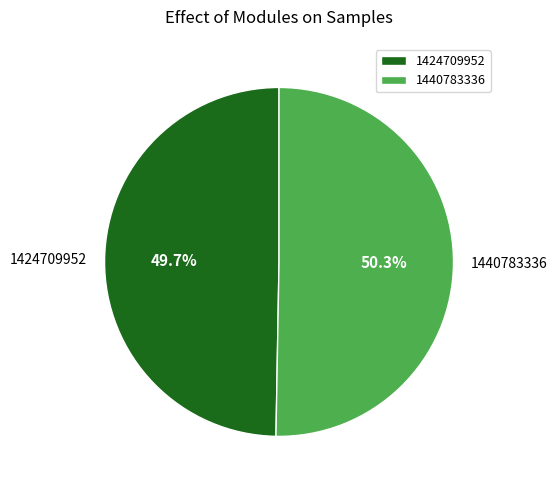

What is the largest slice in the pie chart?

1440783336